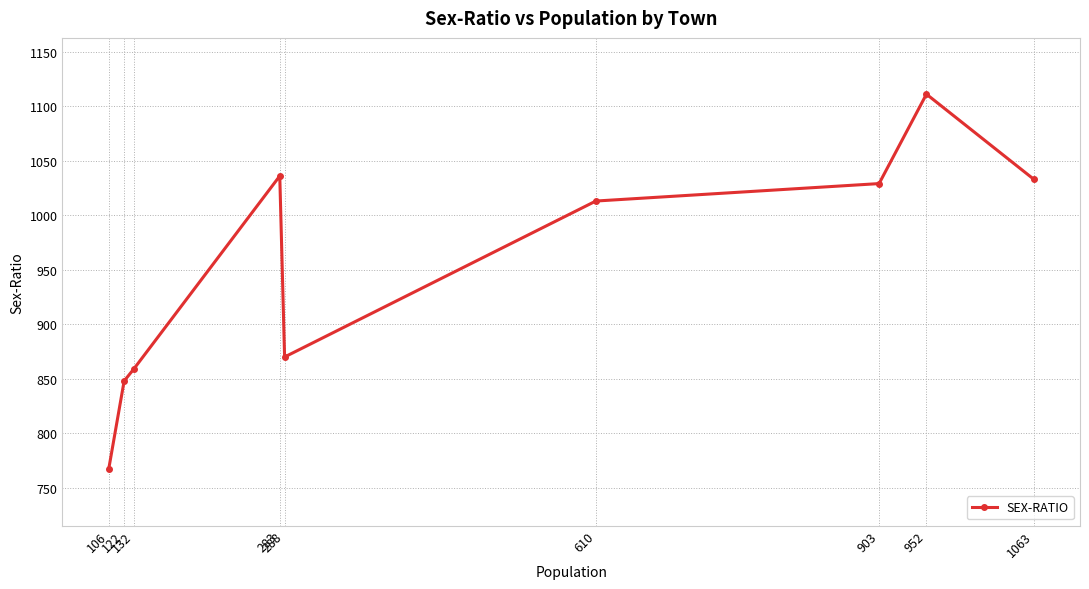

Is this an area chart (filled region under the line)?

No